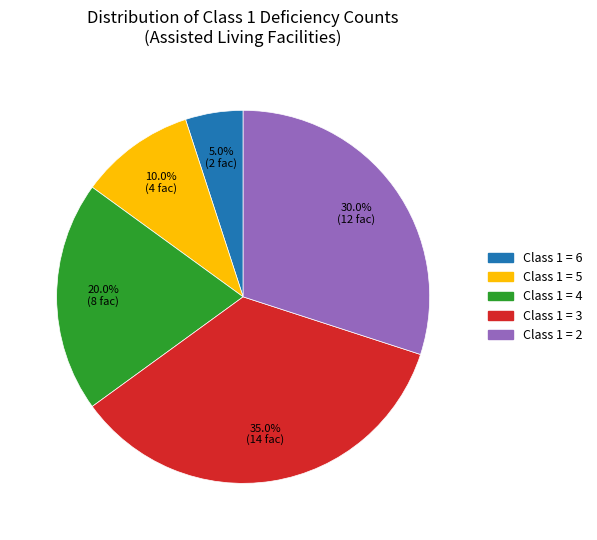

Approximately how many times larger is the value at Class 1 = 5 compared to Class 1 = 2?

0.3